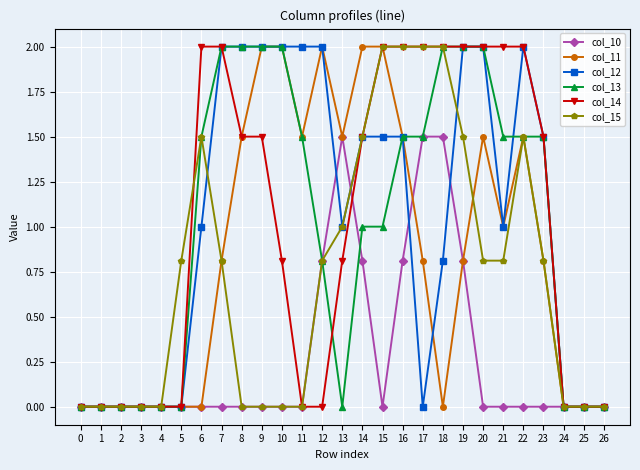

What is the value of the col_11 point at the 10th from the left?

2.0